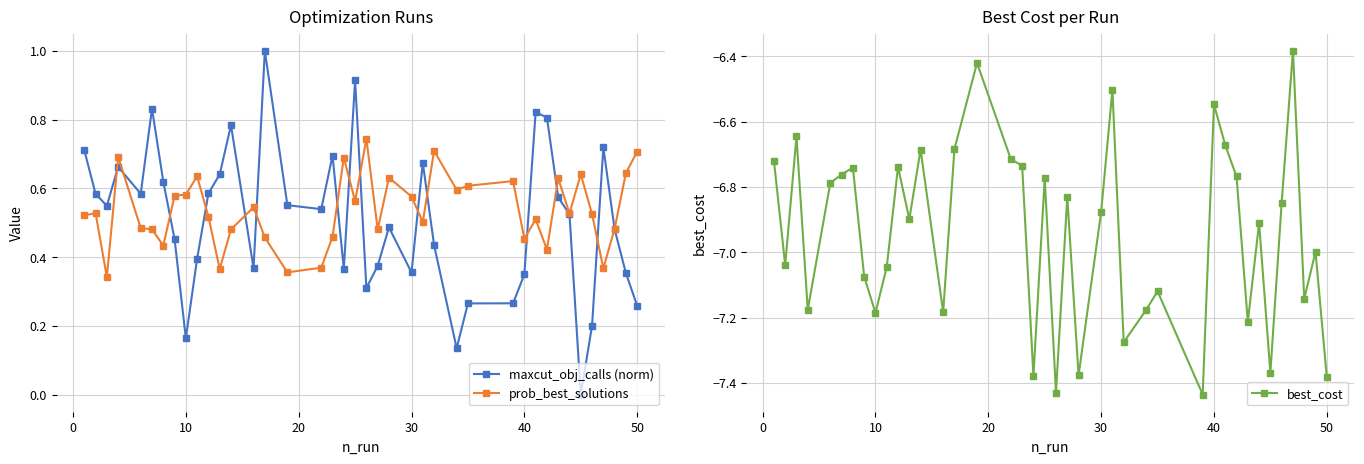

True or false: maxcut_obj_calls (norm) has more than 2 points higher than both neighbors.

True